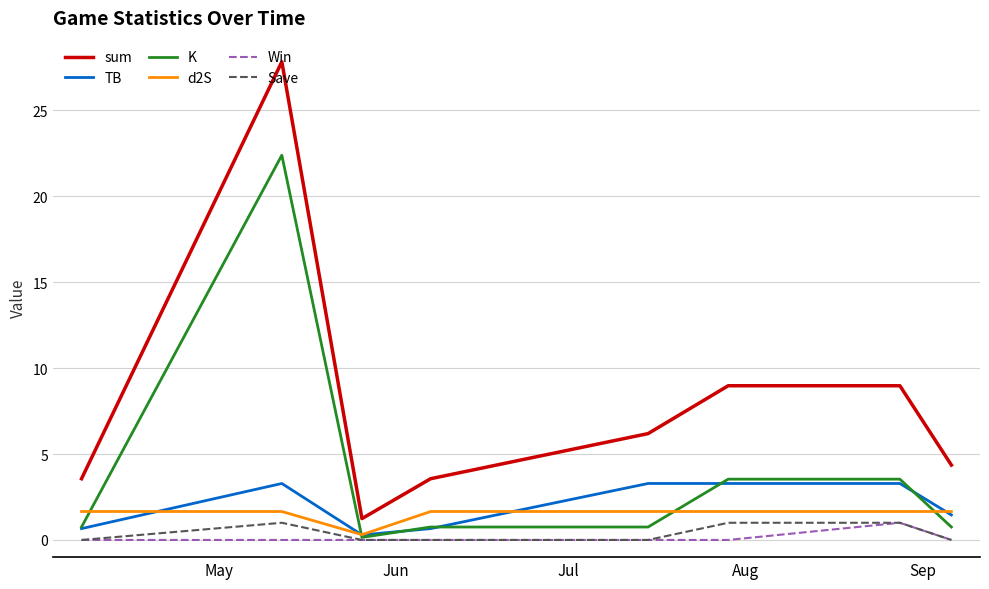

Which series has the largest total across all categories?

sum